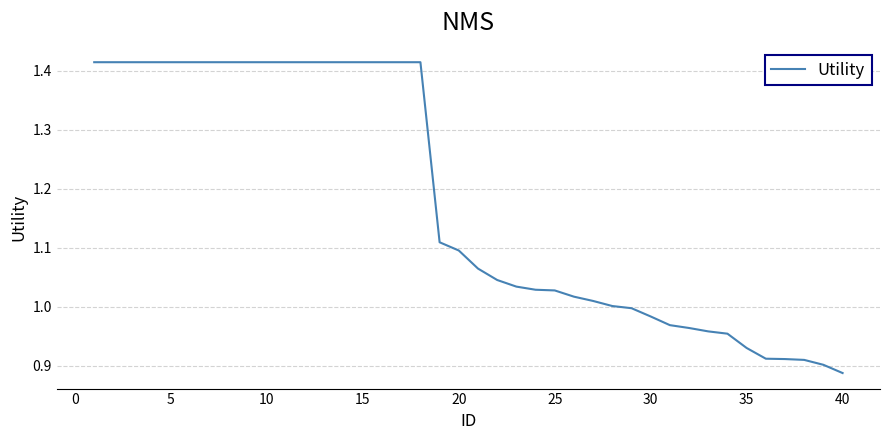

Is this an area chart (filled region under the line)?

No